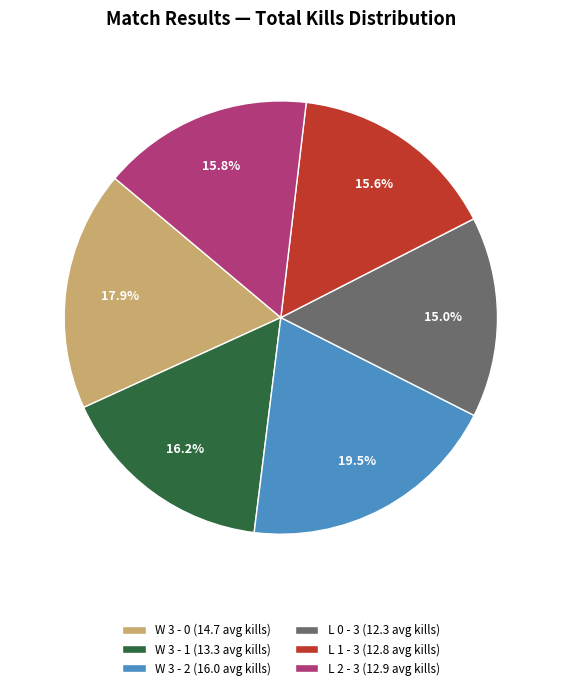

Is there a majority slice in this chart?

No